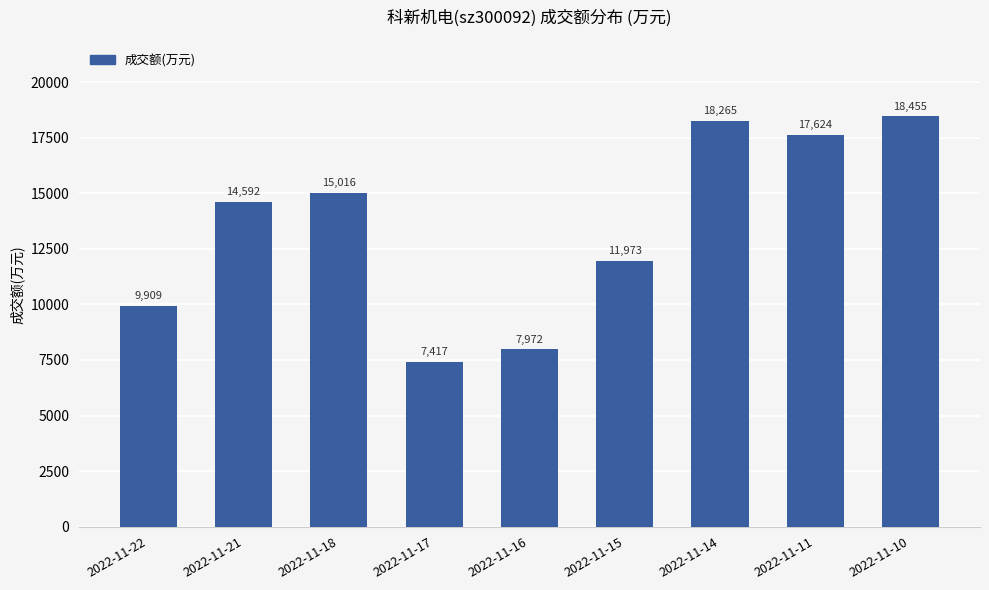

Is it true that the value at 2022-11-10 is 8393?

False